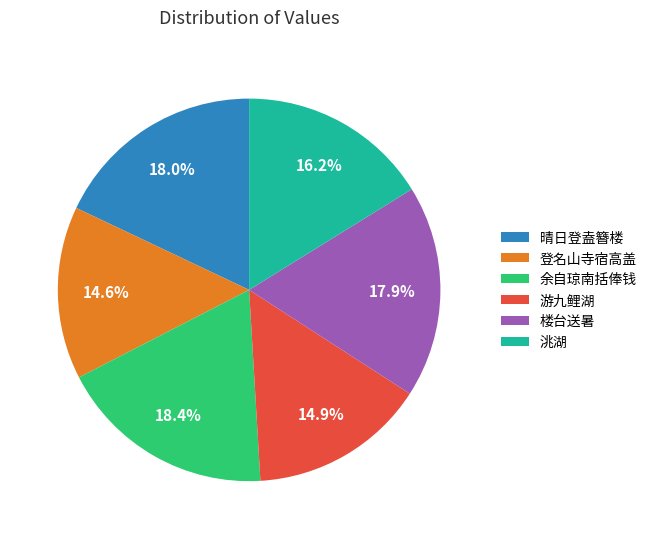

What portion of the pie excludes 余自琼南括俸钱?

81.6%